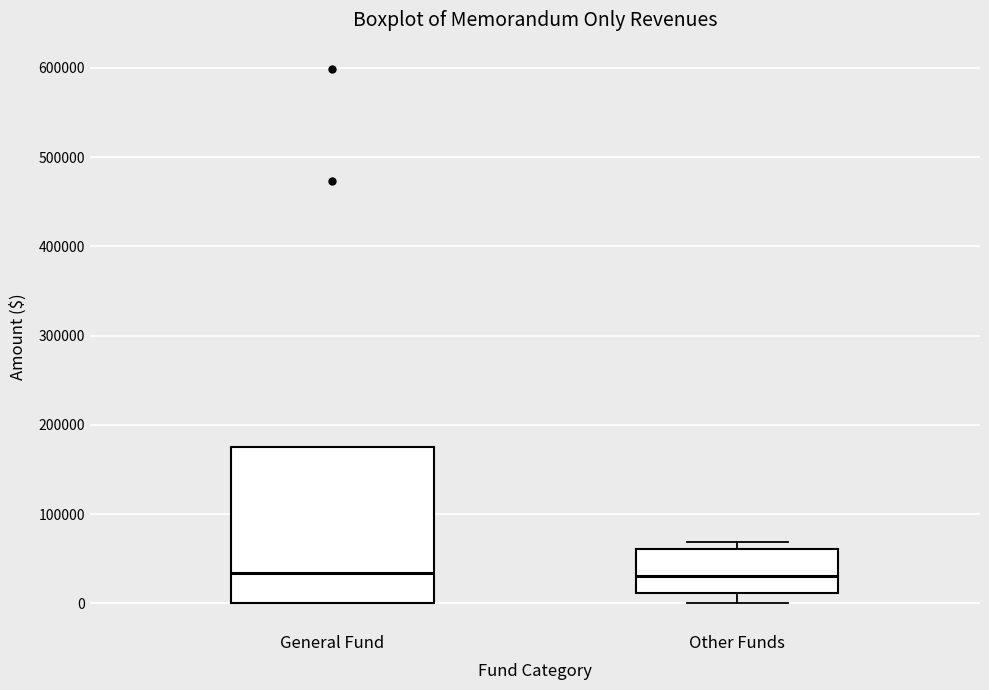

Comparing the boxes themselves (not the whiskers), which one is the tallest?

General Fund